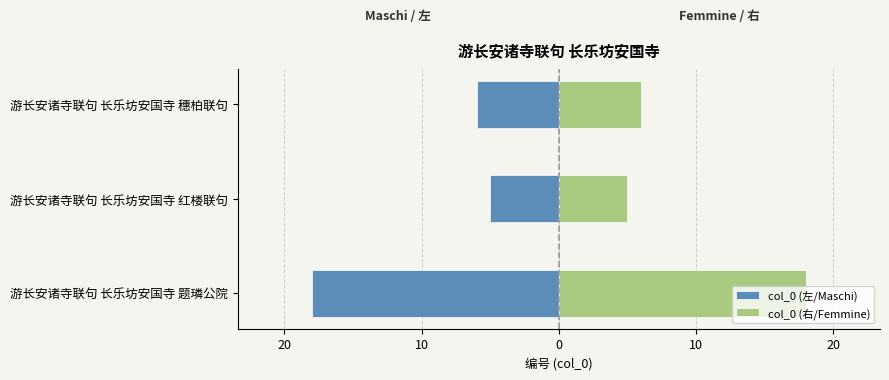

How many bars are there in total?

6